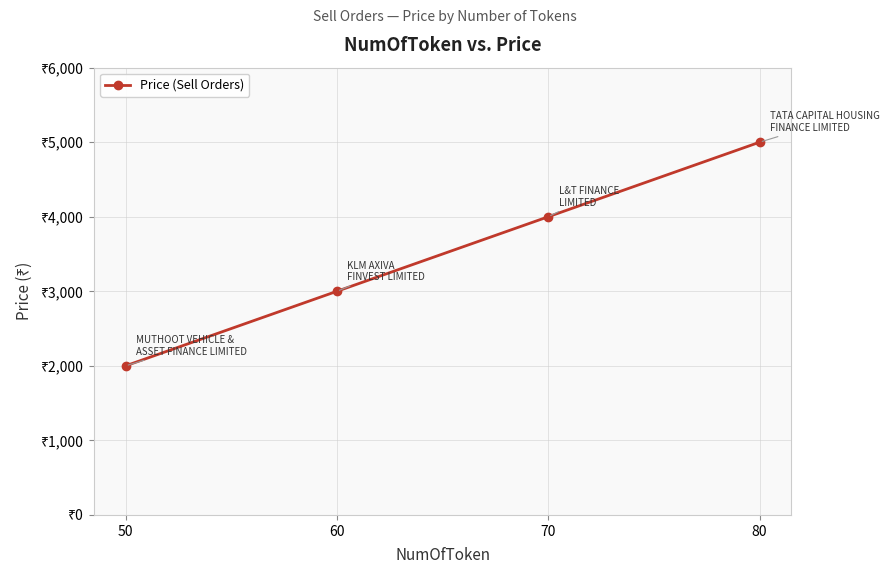

Which has a higher value, 70 or 50?

70